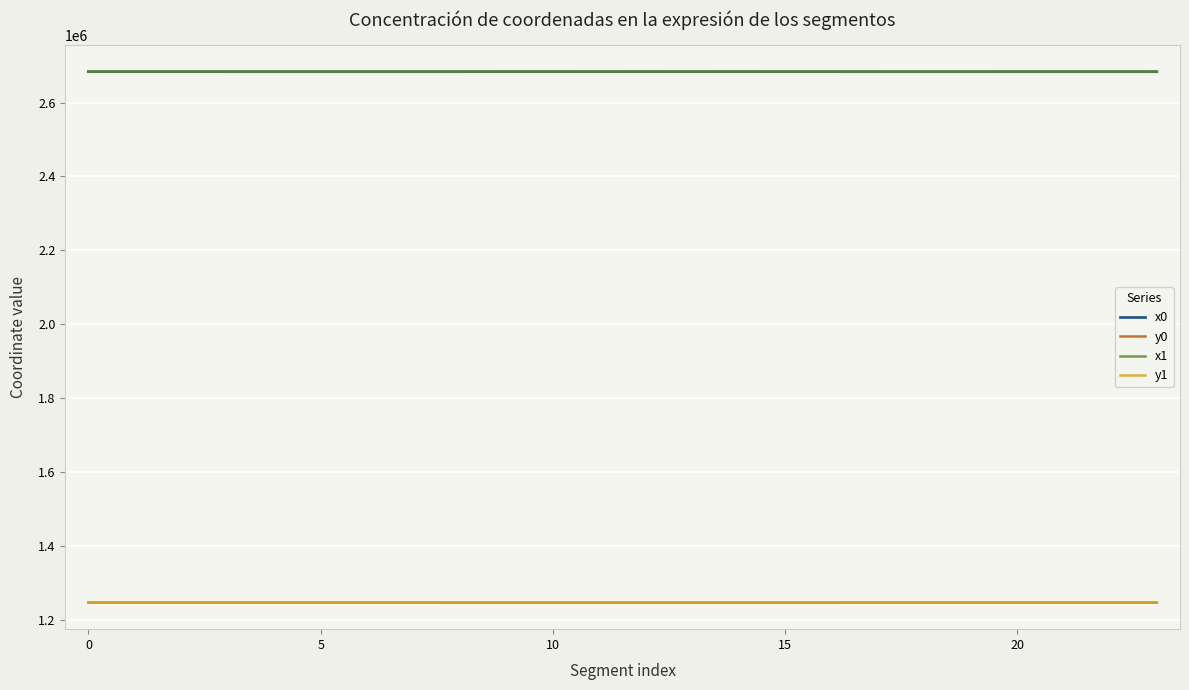

True or false: y1 and x0 intersect in this chart.

False